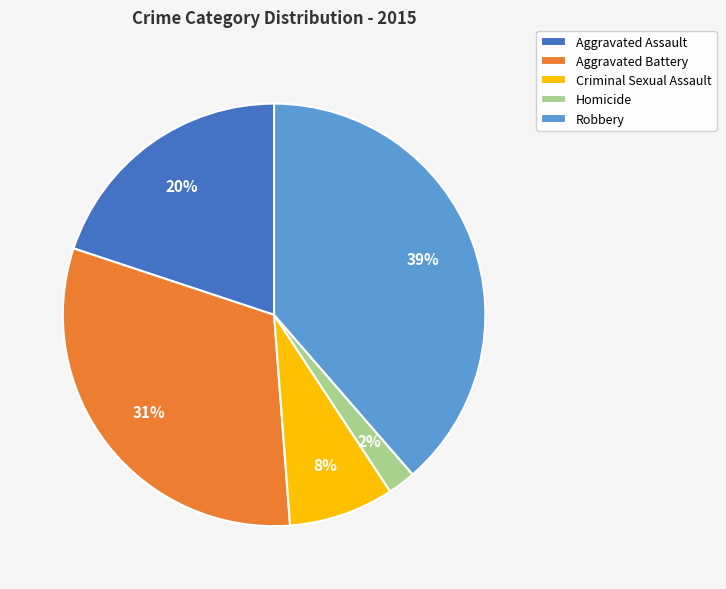

Which category has the smallest portion of the pie?

Homicide